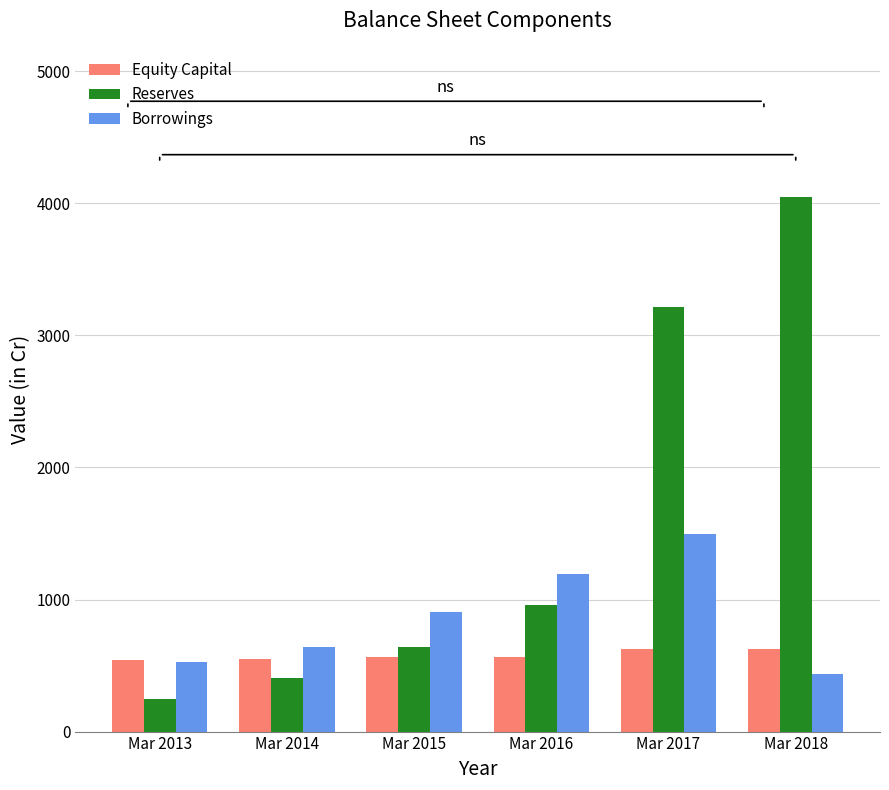

Is it true that Borrowings equals 742 at Mar 2017?

False